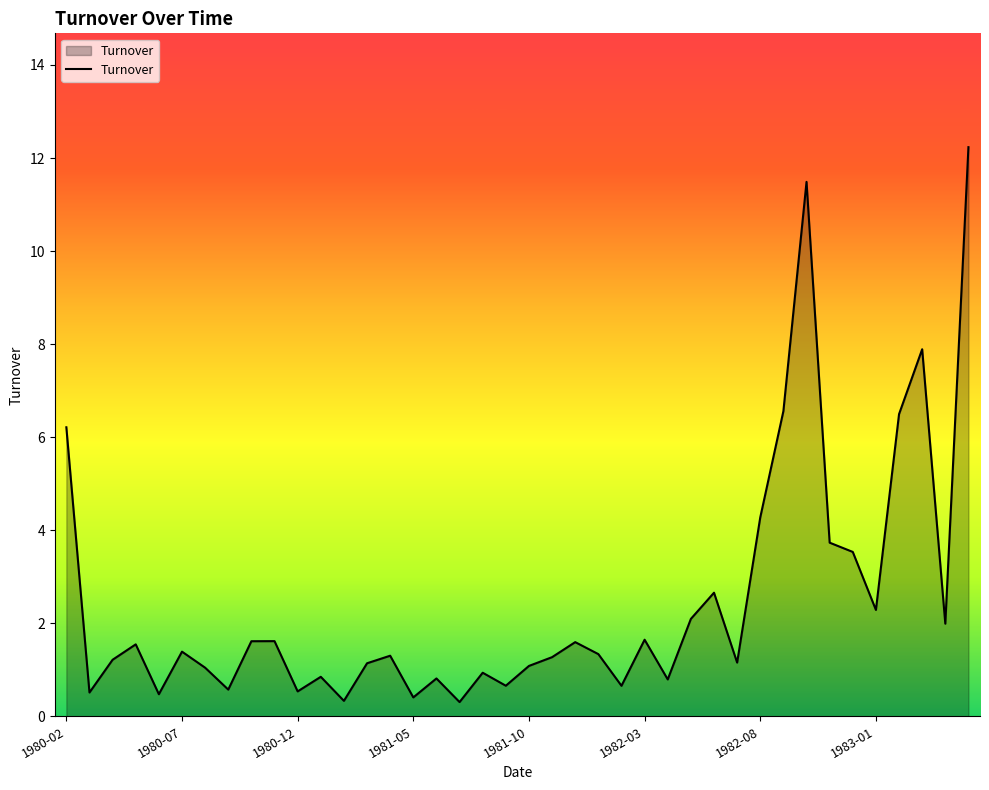

What is the maximum value shown in the chart?

12.2